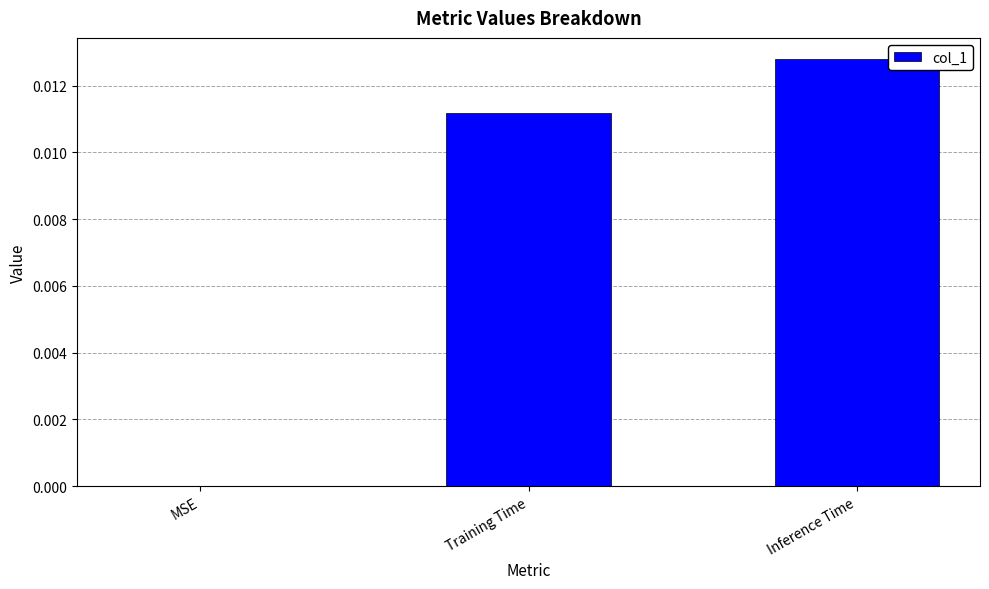

Which label corresponds to the largest value in the chart?

Inference Time